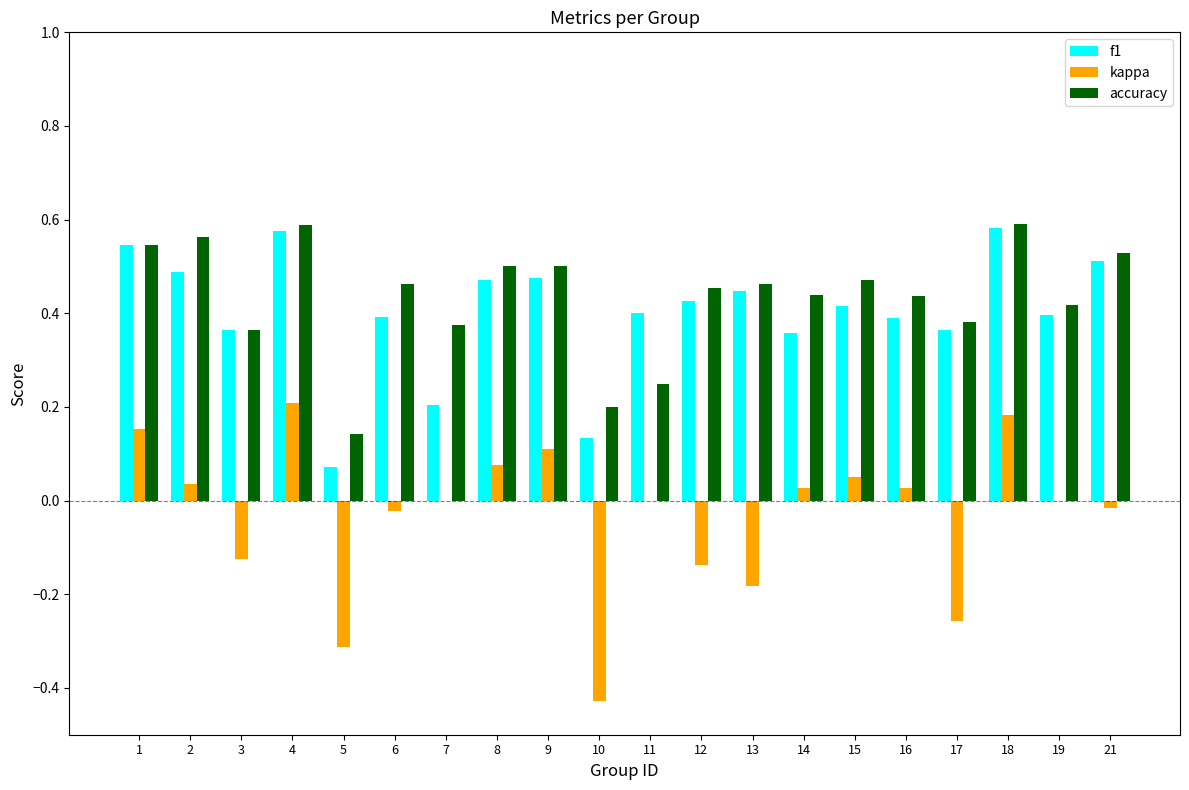

Is it true that accuracy equals 0.4 at 16?

True